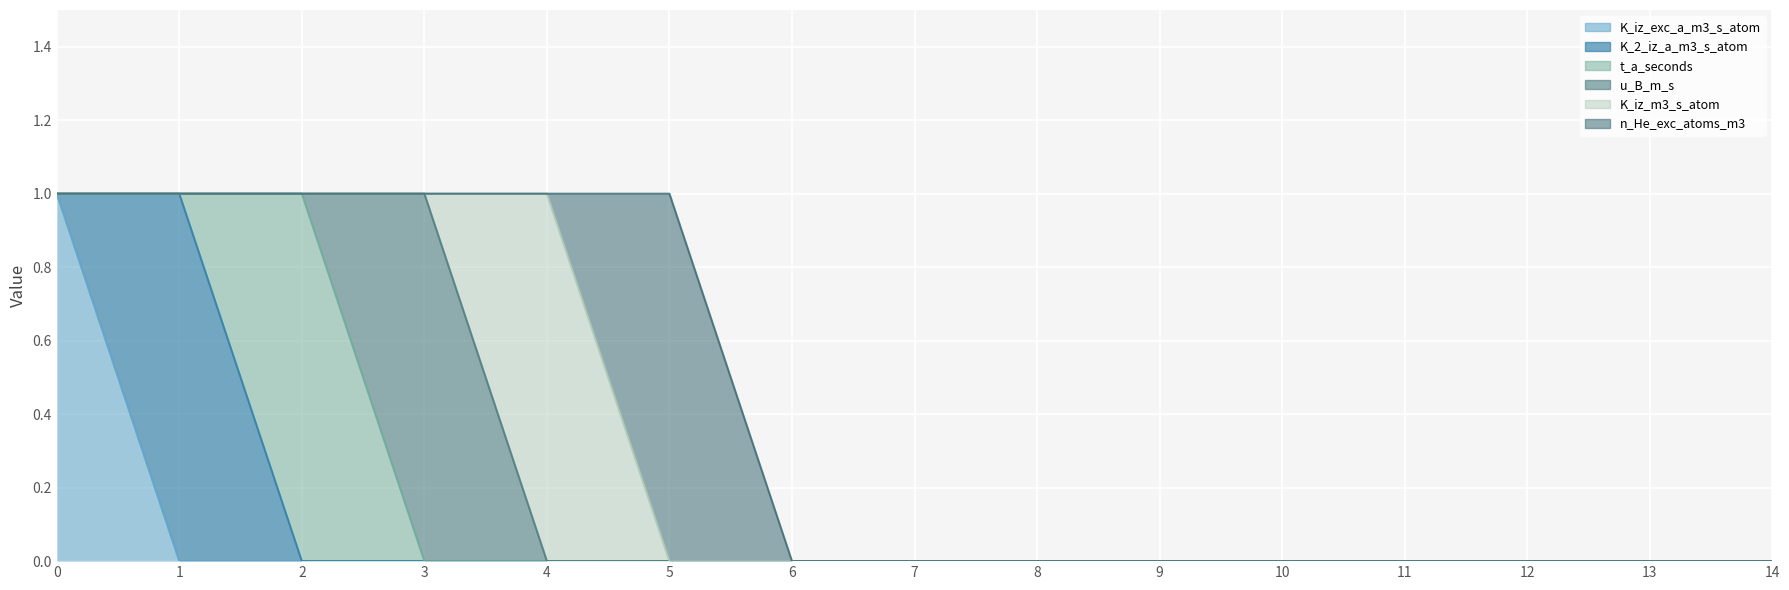

At how many categories does at least one series exceed 0?

6